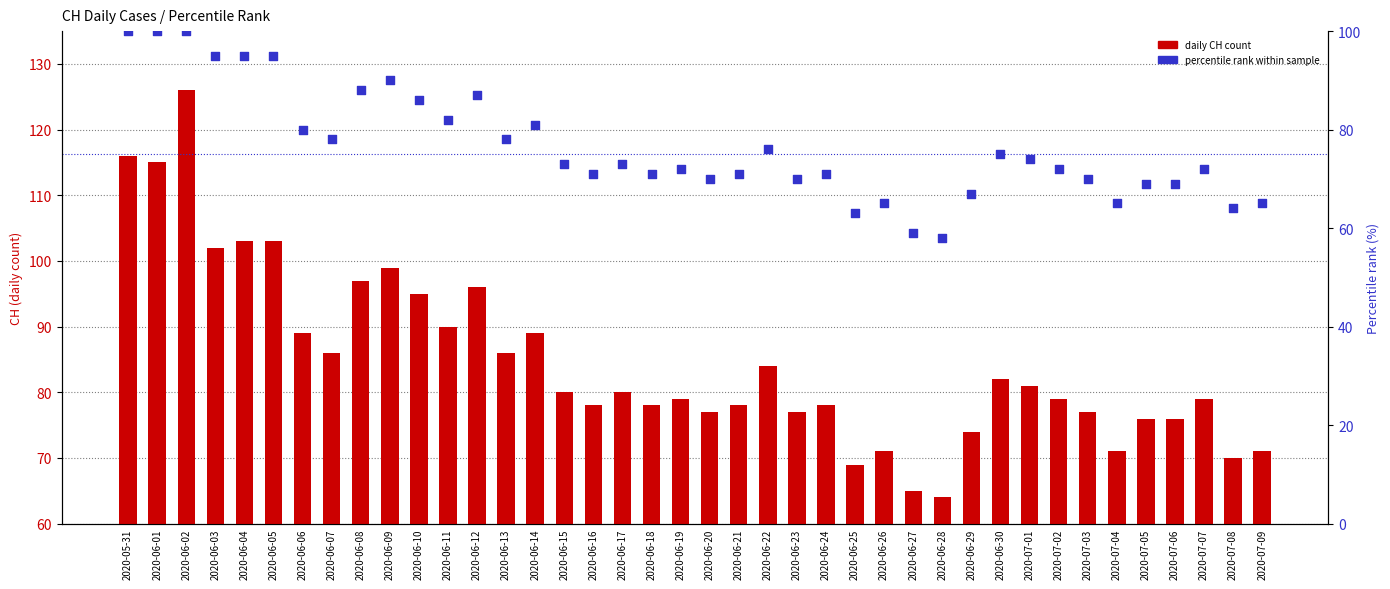

What are all the series names shown in the legend?

daily CH count, percentile rank within sample